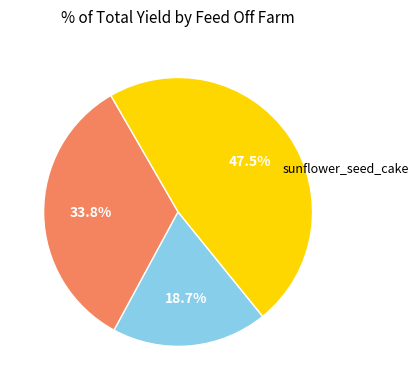

Does any single category account for the majority?

No